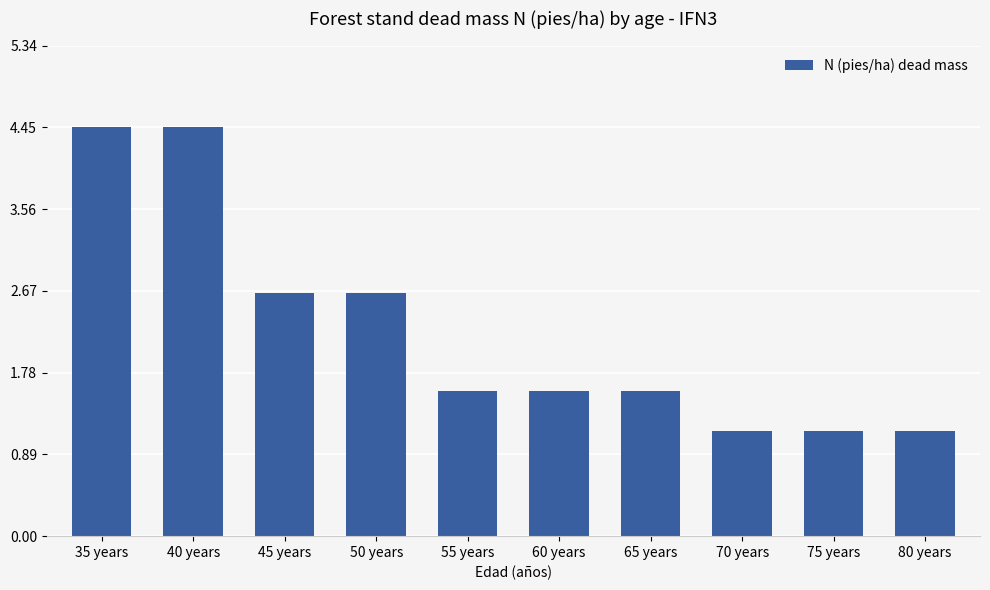

Are the bars horizontal?

No